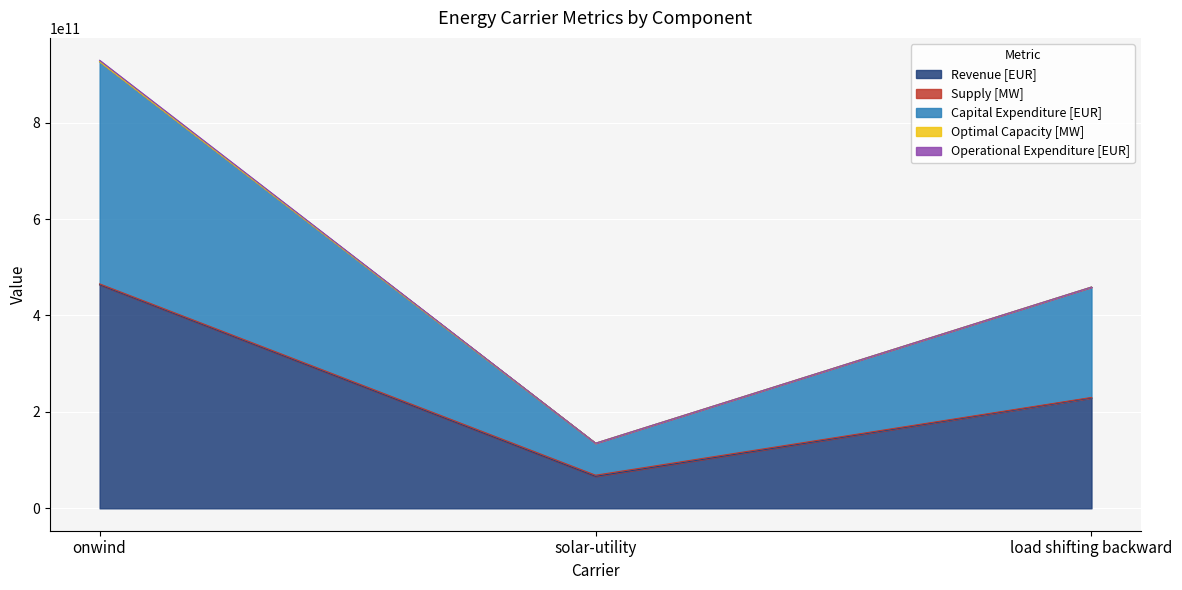

Which label corresponds to the smallest value in the chart?

solar-utility